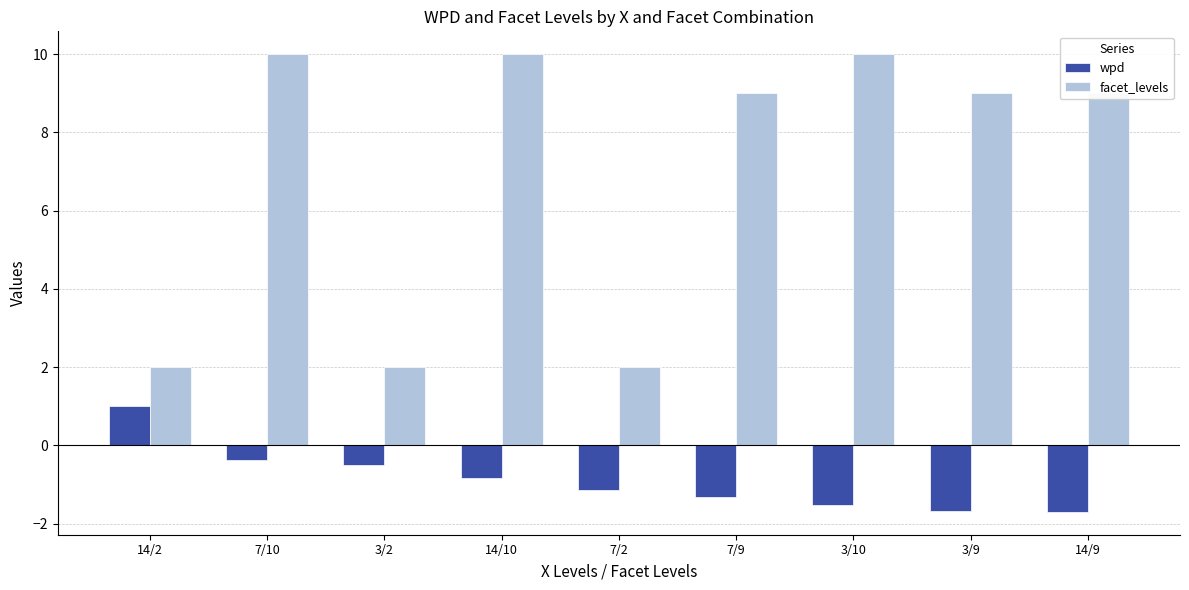

Reading left to right, list all the values displayed in this chart.

wpd: 14/2=1.0	7/10=-0.4	3/2=-0.5	14/10=-0.8	7/2=-1.2	7/9=-1.3	3/10=-1.5	3/9=-1.7	14/9=-1.7
facet_levels: 14/2=2.0	7/10=10.0	3/2=2.0	14/10=10.0	7/2=2.0	7/9=9.0	3/10=10.0	3/9=9.0	14/9=9.0